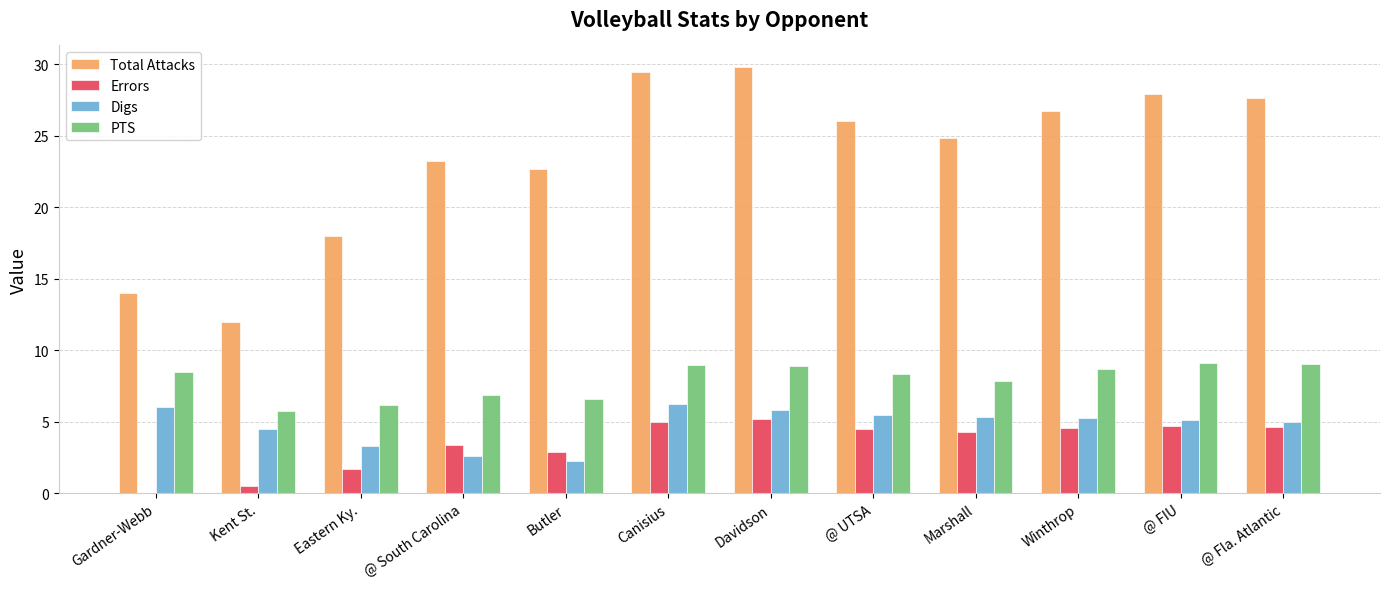

Is it true that Total Attacks equals 12.7 at Davidson?

False